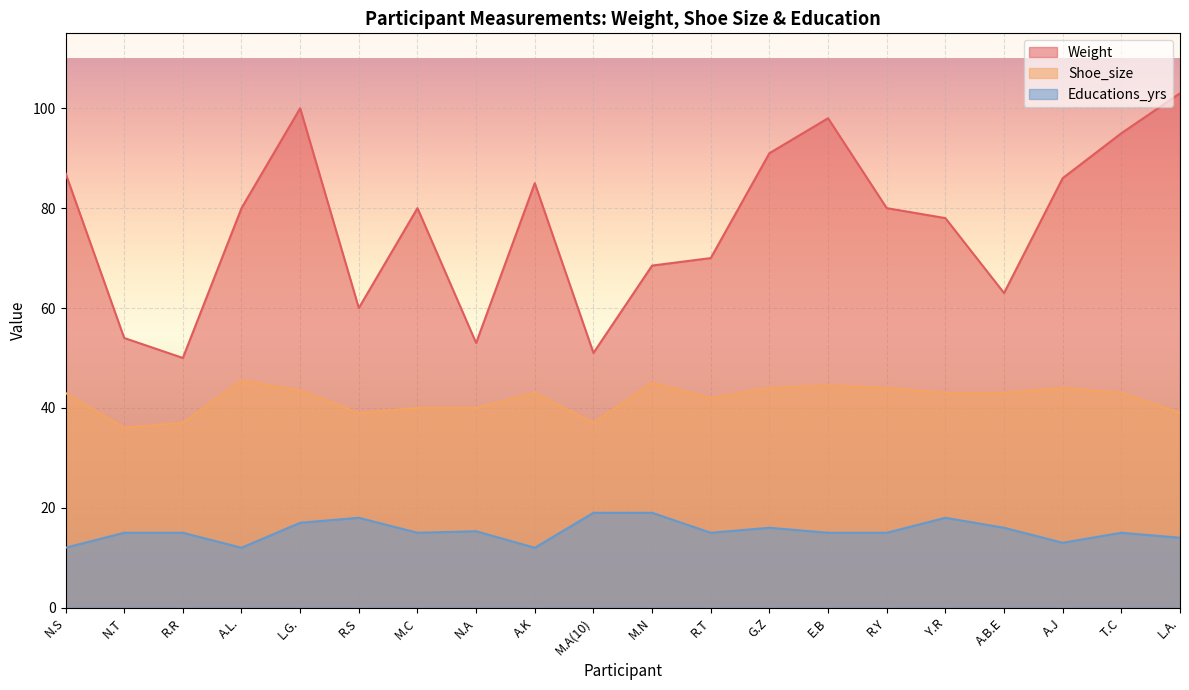

List the labels in order of Weight value, largest first.

L.A., L.G., E.B, T.C, G.Z, N.S, A.J, A.K, A.L., M.C, R.Y, Y.R, R.T, M.N, A.B.E, R.S, N.T, N.A, M.A(10), R.R